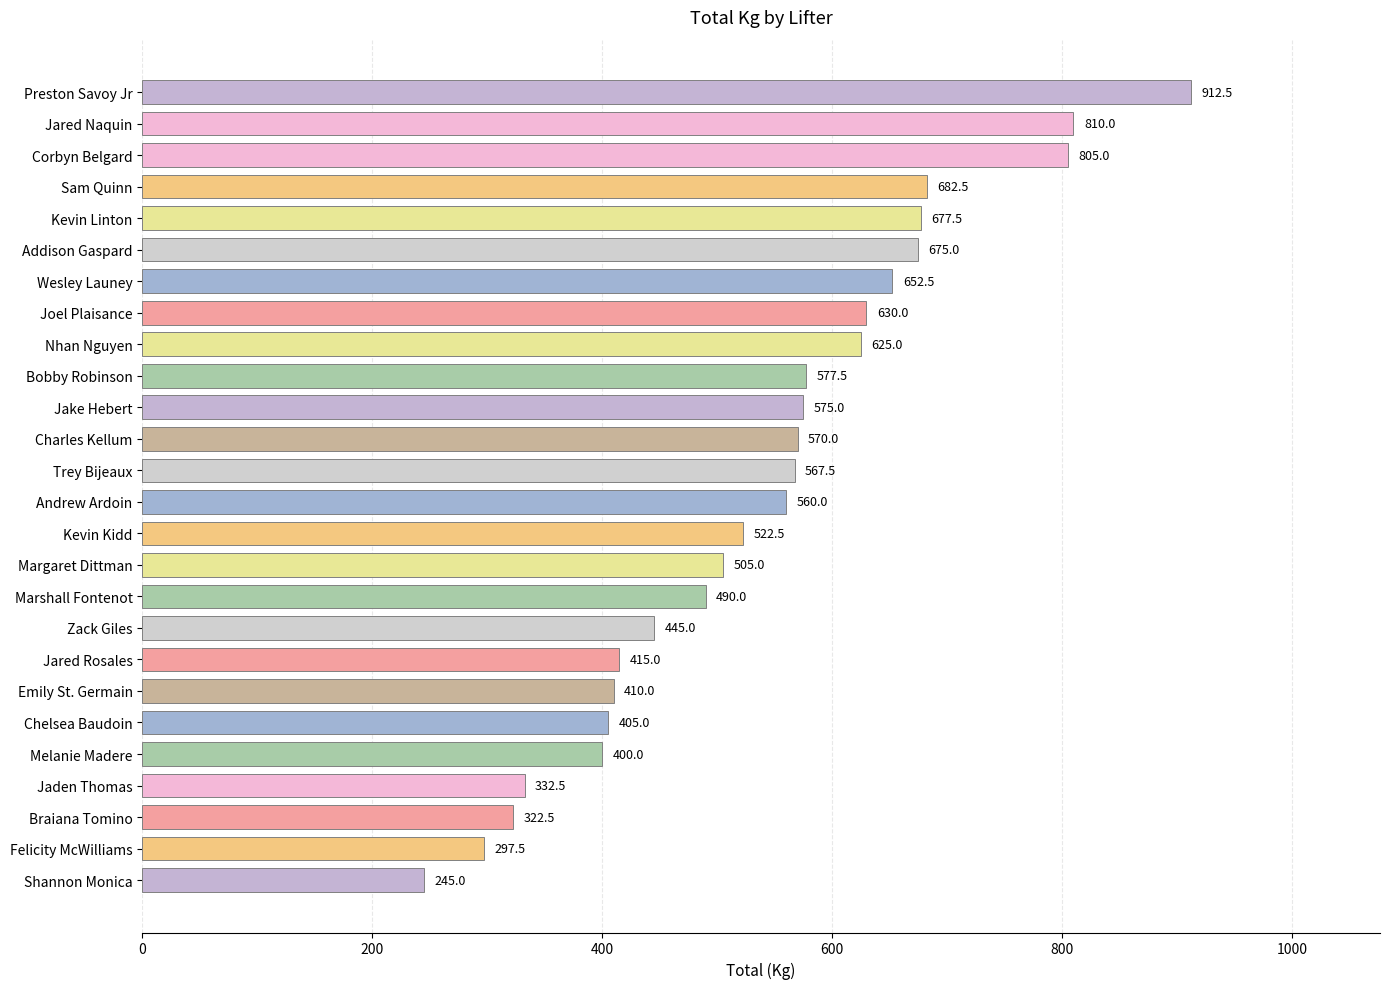

The chart shows a value of 405.0 at Chelsea Baudoin. True or false?

True